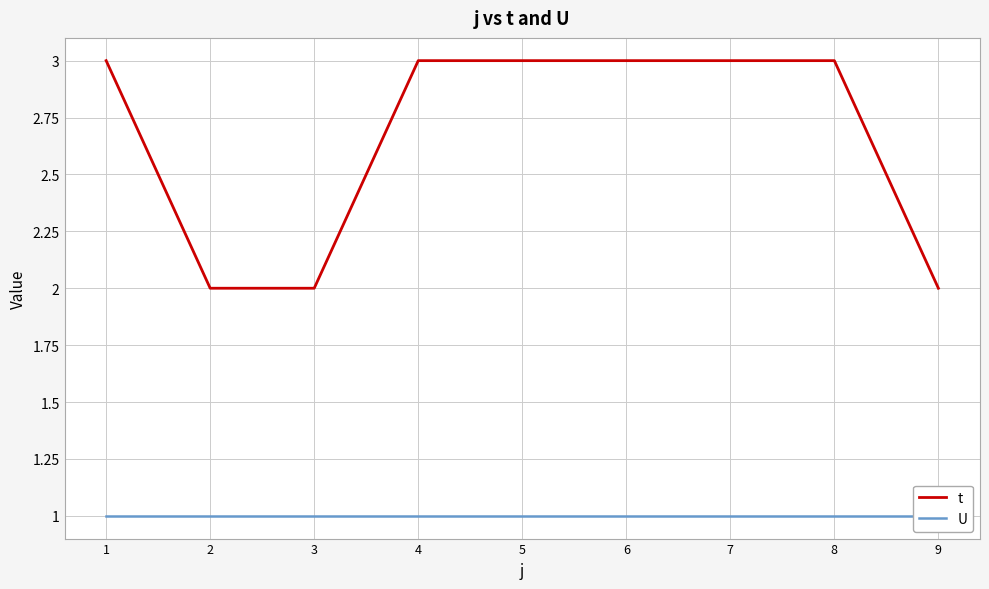

True or false: U has more than 2 interior local peaks.

False